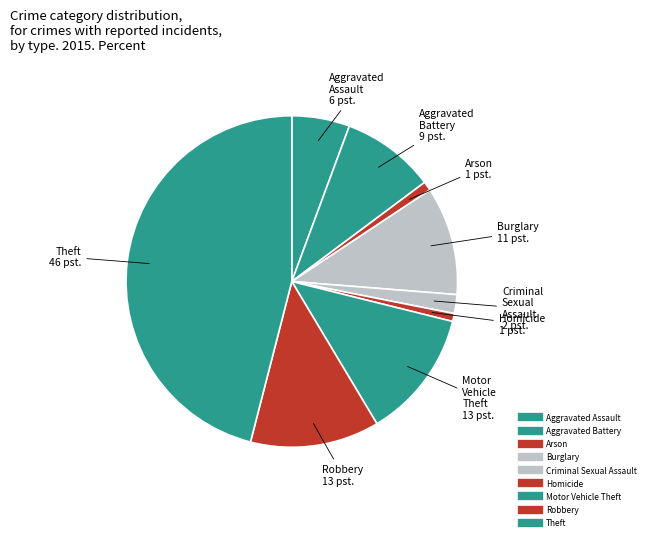

How many slices are in this pie chart?

9